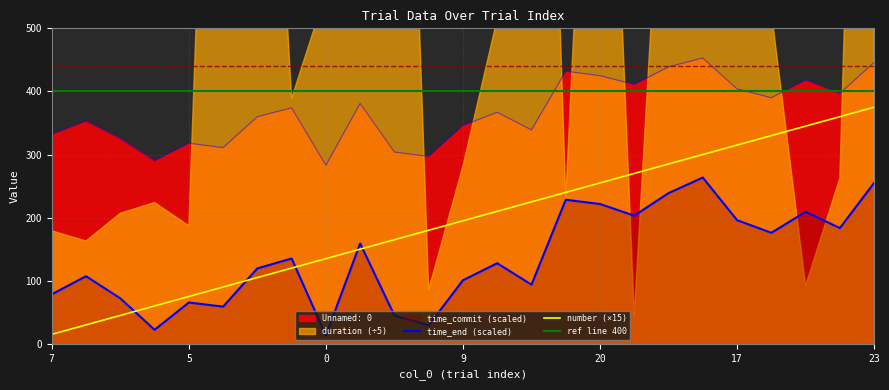

The value of Unnamed: 0 at 18 is 706.9. True or false?

False